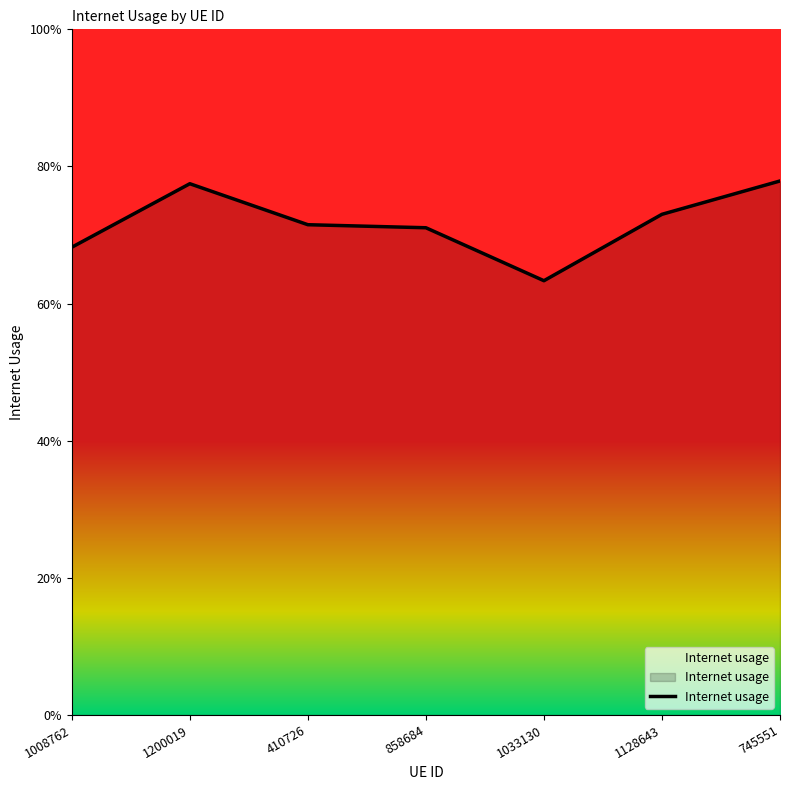

At which label is the value closest to 0?

1033130